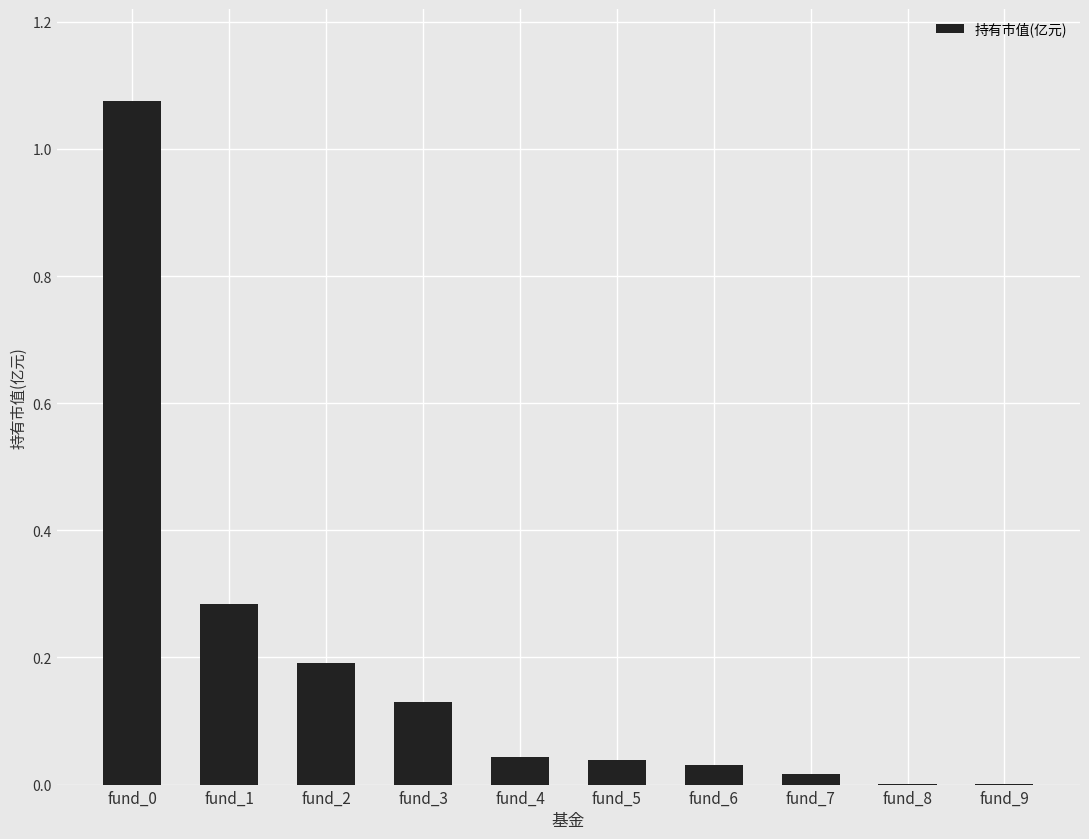

What is the sum of all values?

1.8